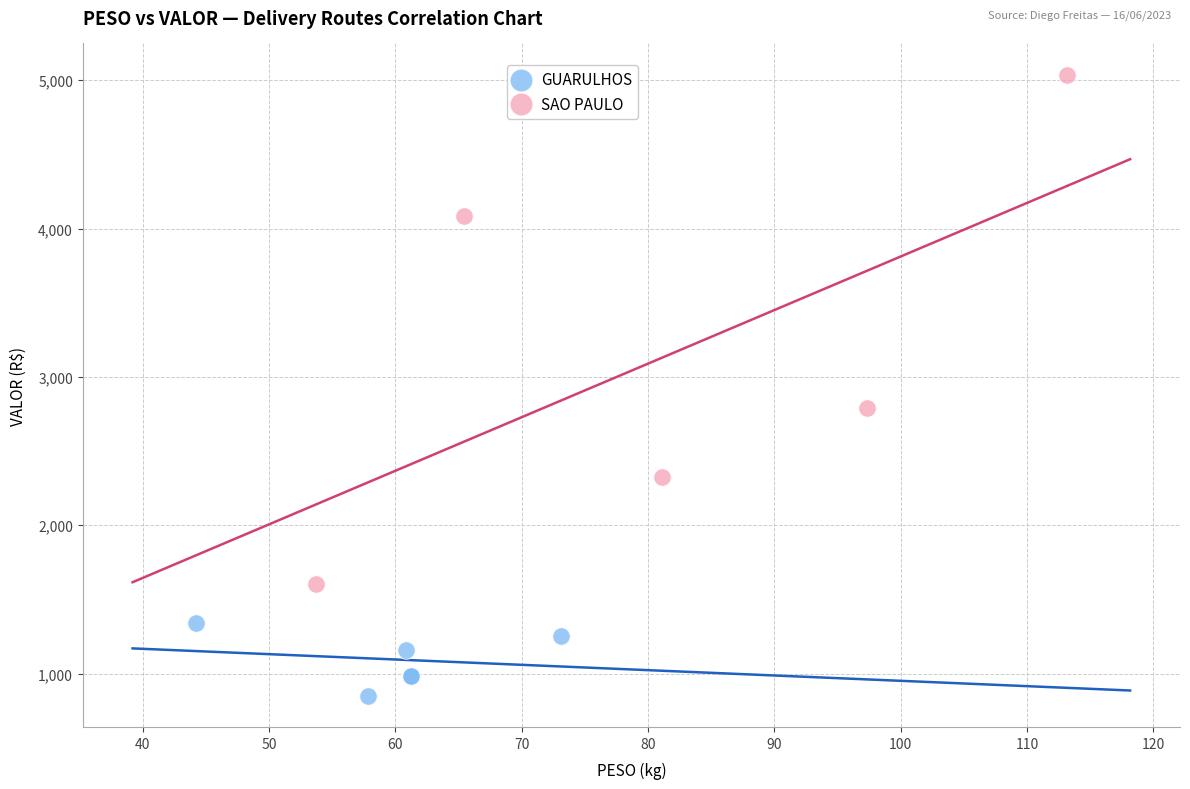

What are all the series names shown in the legend?

GUARULHOS, SAO PAULO